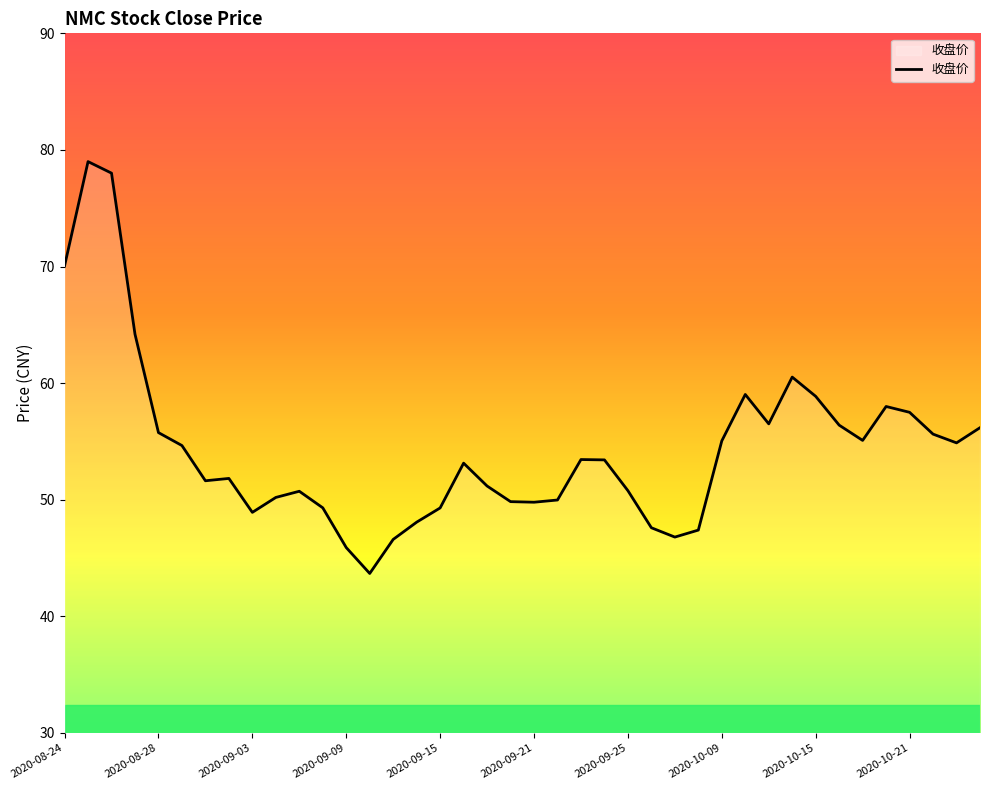

What is the minimum value shown in the chart?

43.7